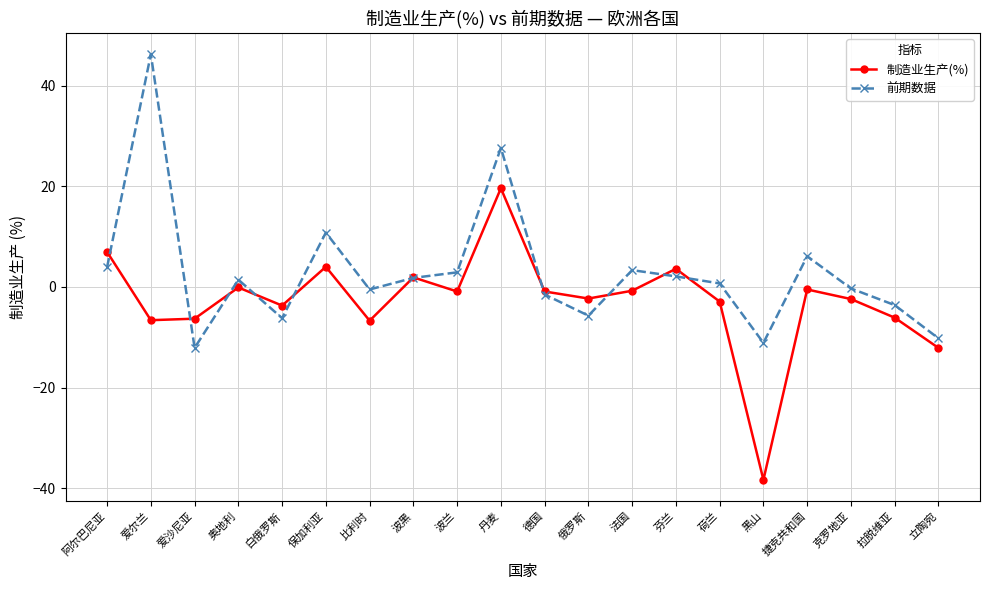

True or false: 制造业生产(%) has more than 0 points higher than both neighbors.

True